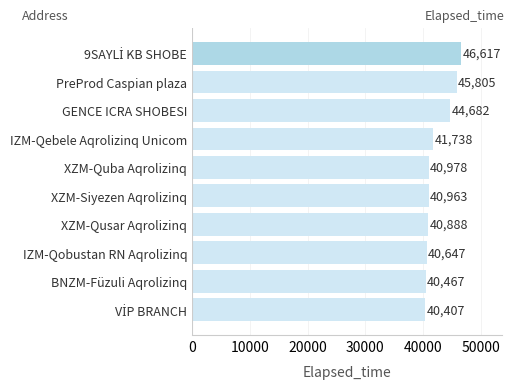

Reading bottom to top, list all the values displayed in this chart.

40407	40467	40647	40888	40963	40978	41738	44682	45805	46617